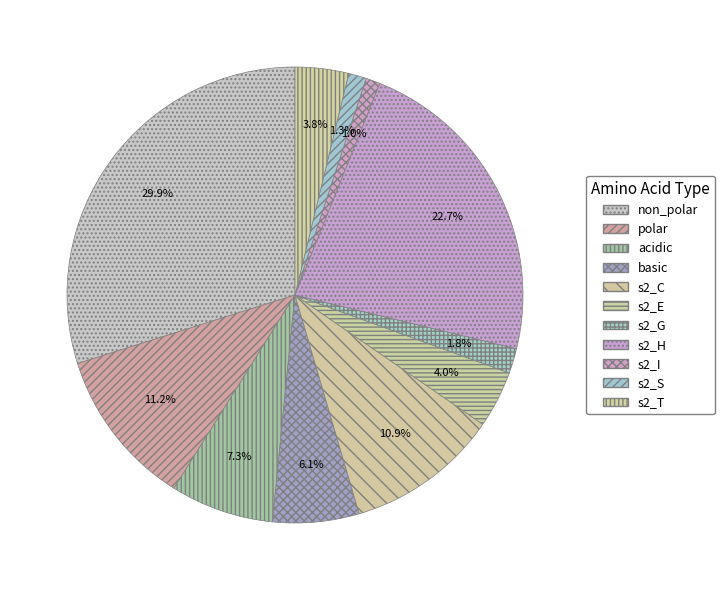

Which category has the biggest portion of the pie?

non_polar